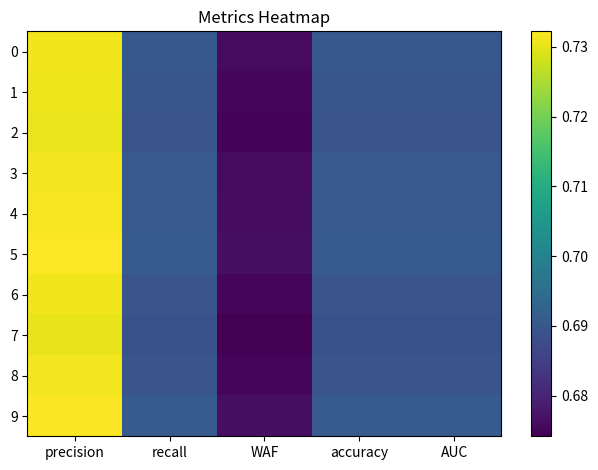

At which category does the chart reach its minimum across all series?

WAF